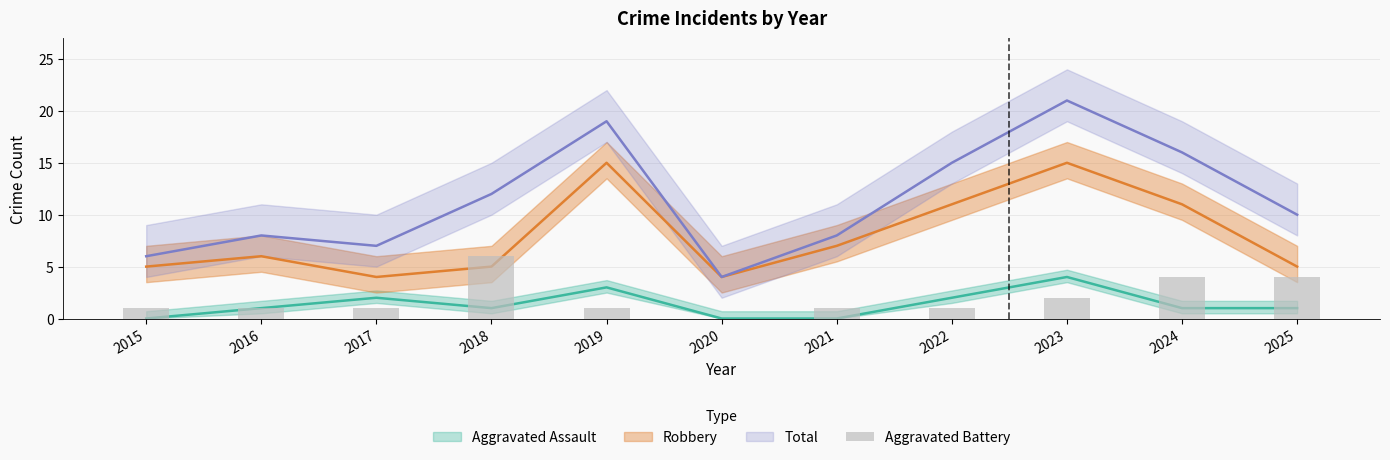

How many values are above zero?

10